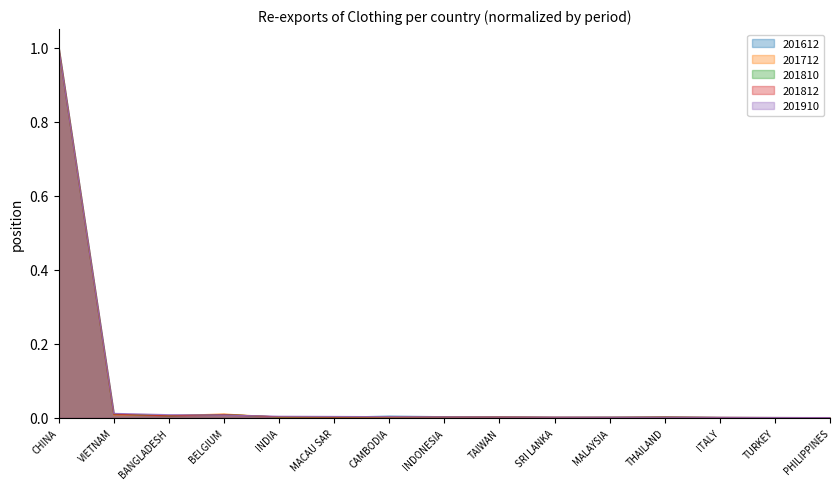

How many lines are shown in the chart?

5